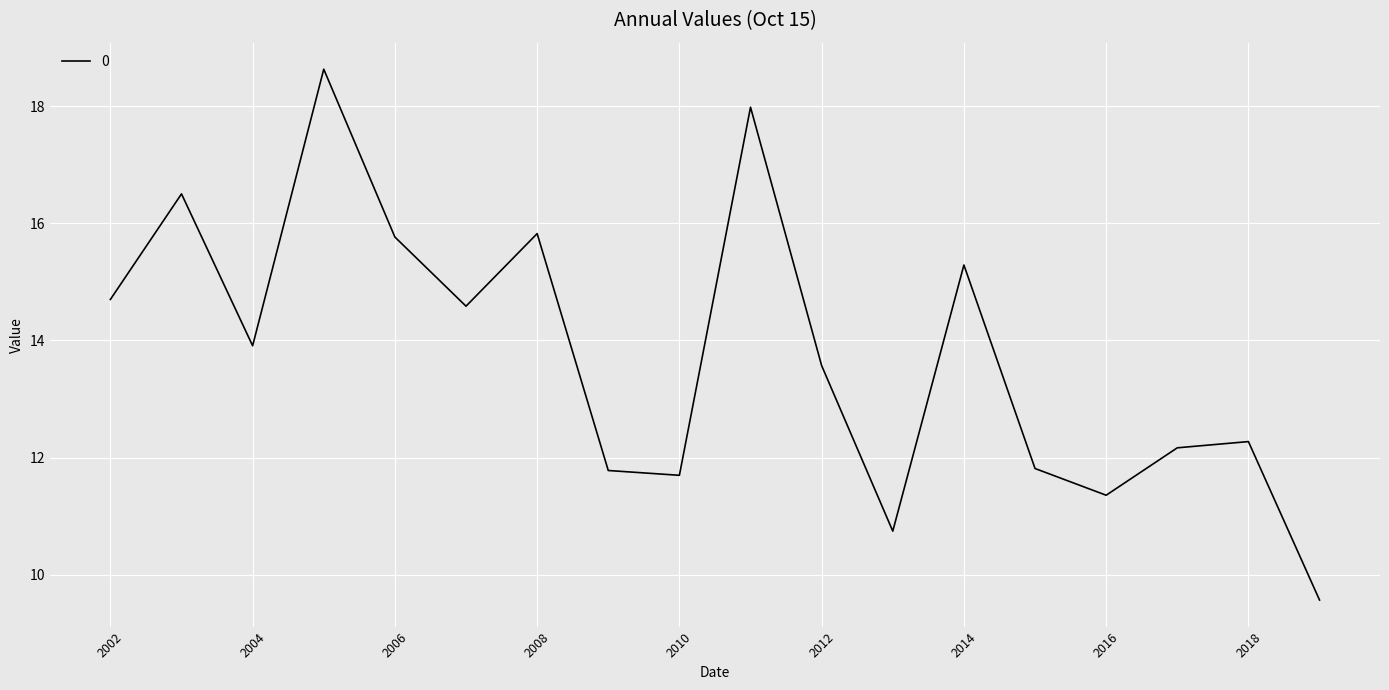

Reading left to right, transcribe all the data shown in this chart.

14.7	16.5	13.9	18.6	15.8	14.6	15.8	11.8	11.7	18.0	13.6	10.7	15.3	11.8	11.4	12.2	12.3	9.6